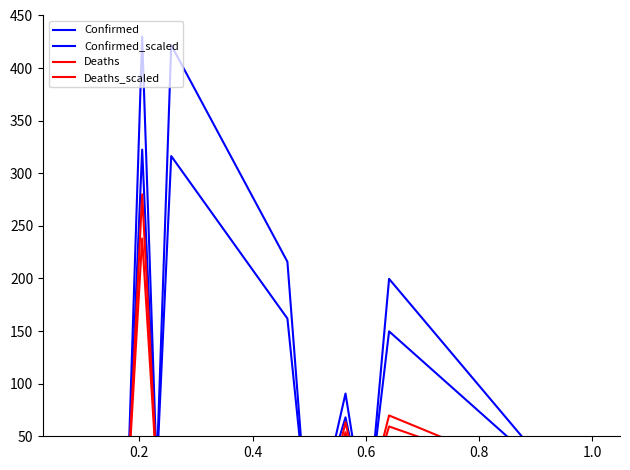

Count the number of categories in the chart.

20